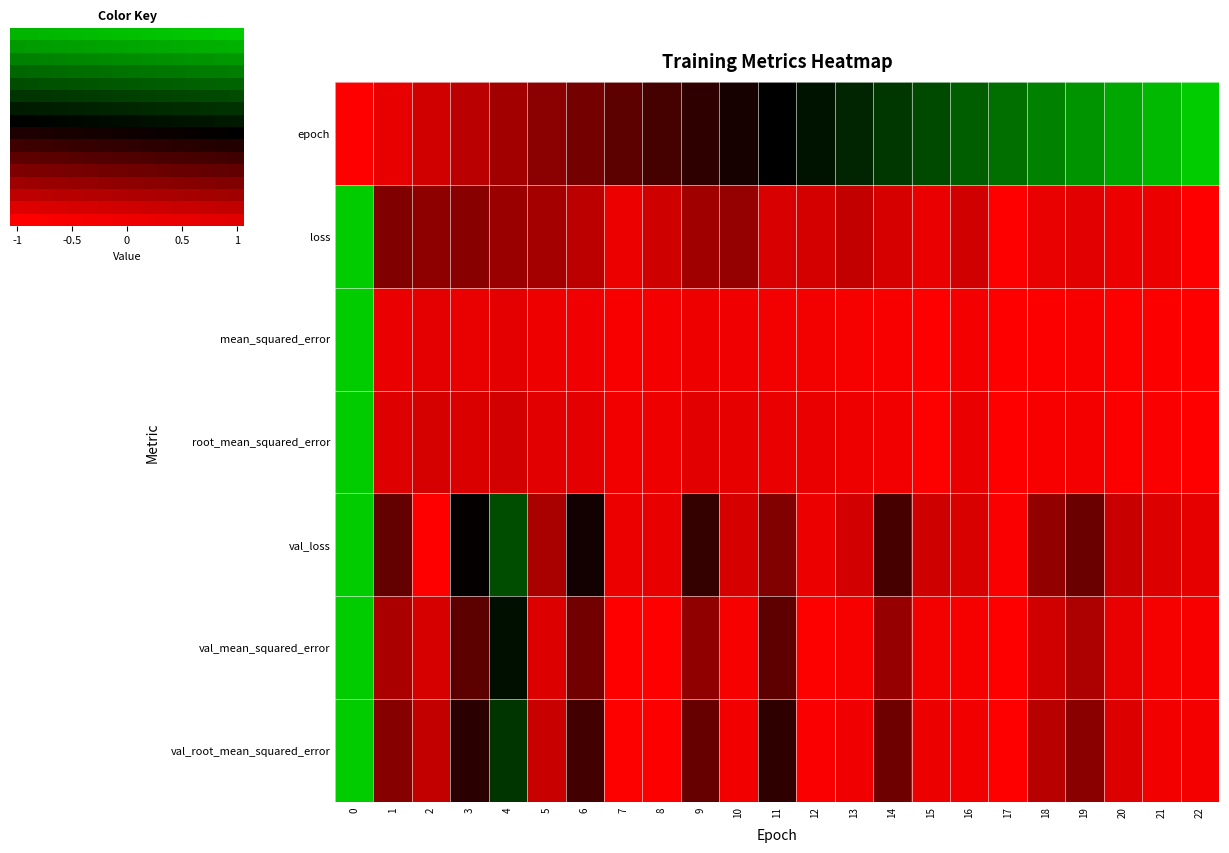

Which category has the highest value in the epoch series?

22